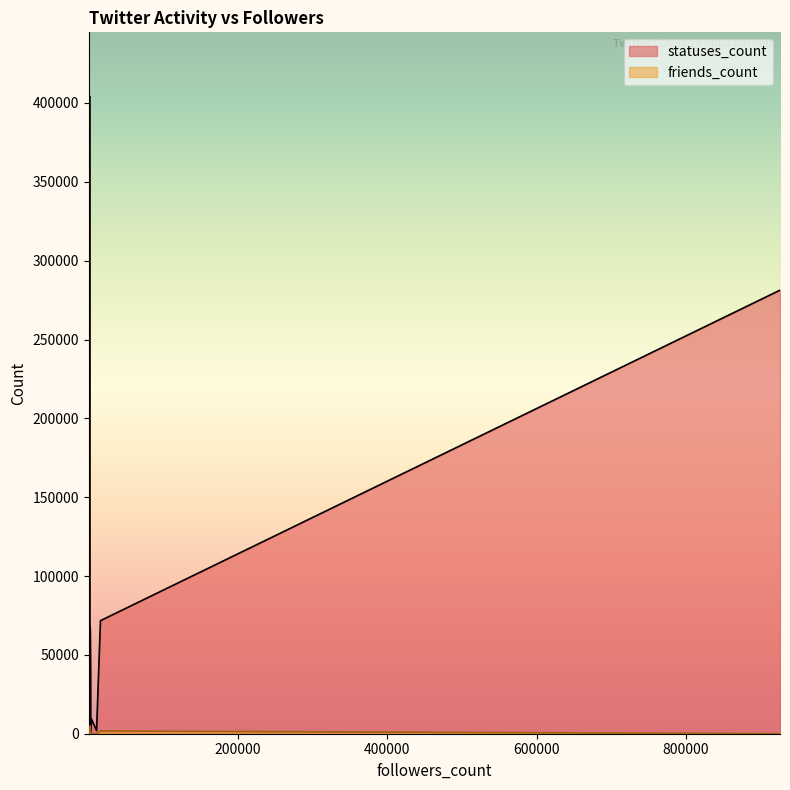

True or false: friends_count has more than 0 interior local peaks.

True